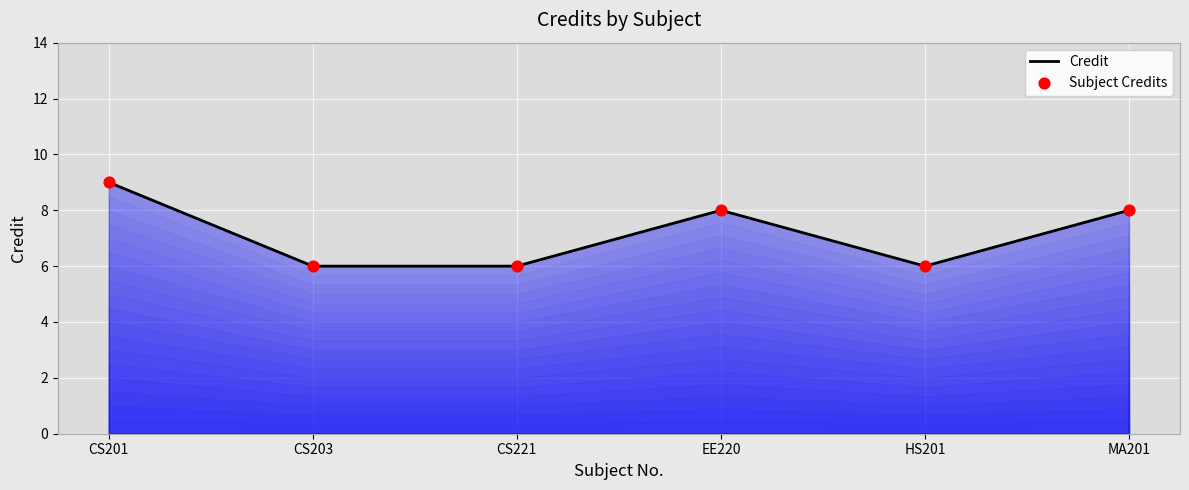

What is the maximum value shown in the chart?

9